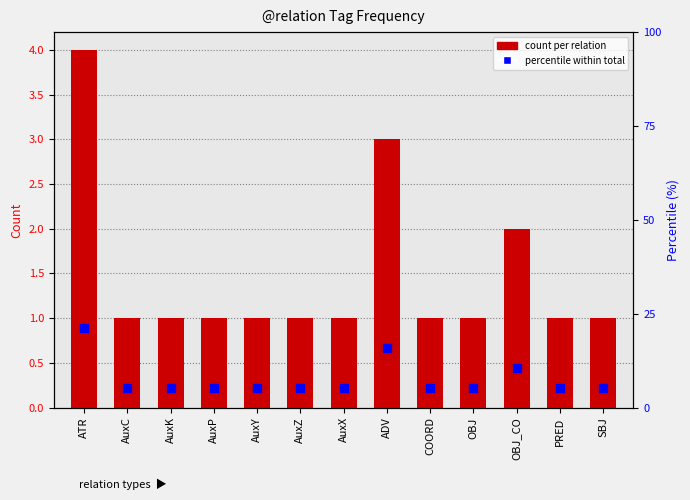

Which series contains the lowest Y value?

count per relation